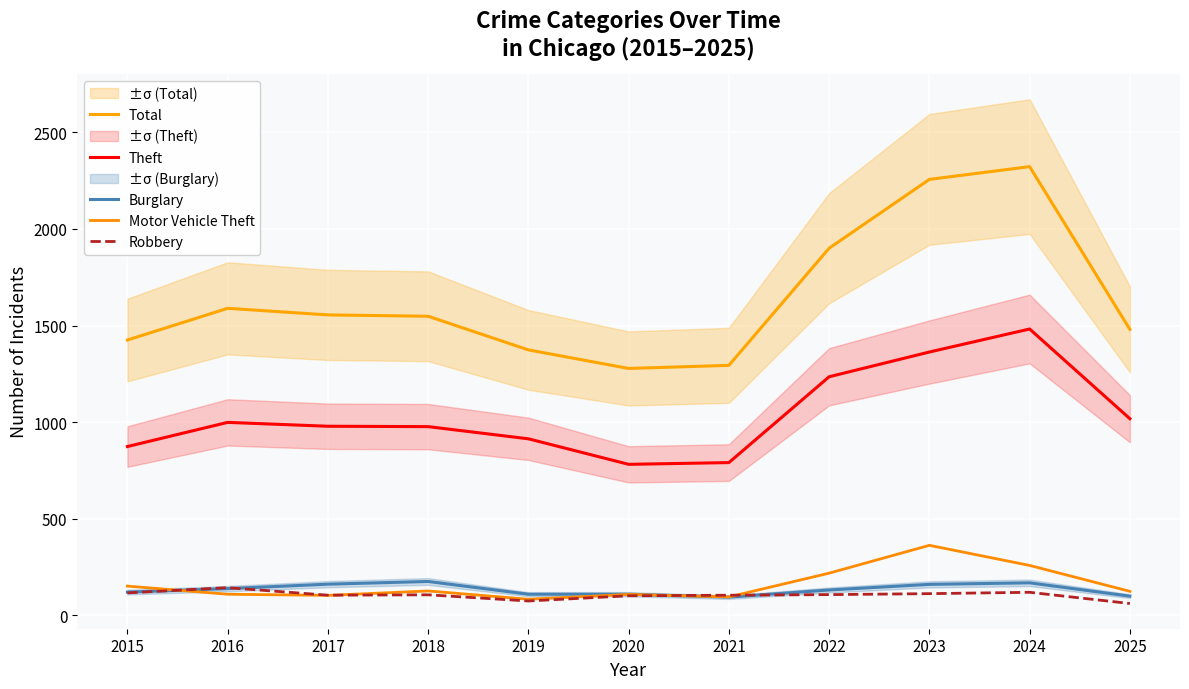

What is the minimum value for Theft?

782